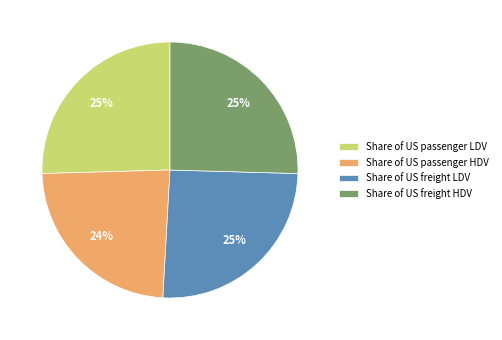

To the nearest percent, what is the average slice percentage?

25%